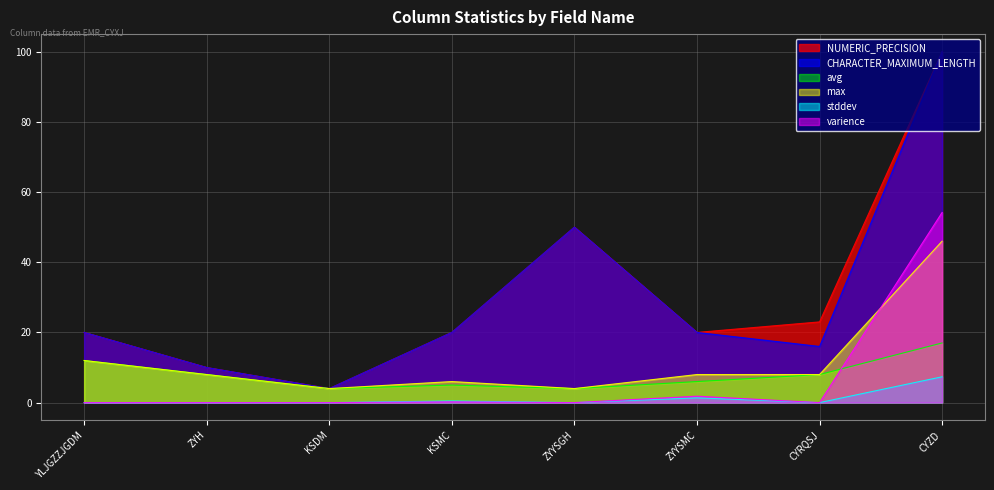

True or false: NUMERIC_PRECISION has a value of 17.1 at ZYH.

False